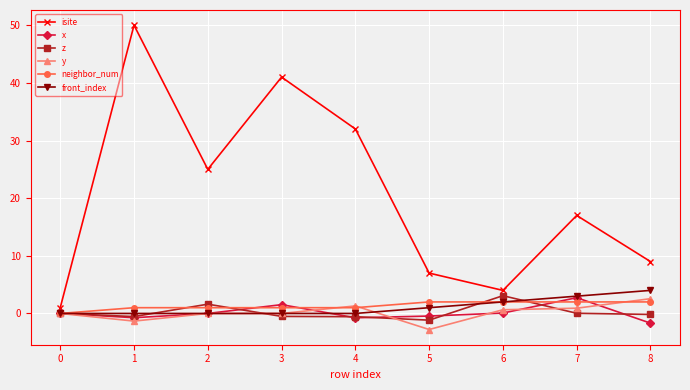

How many data points does each series have?

9